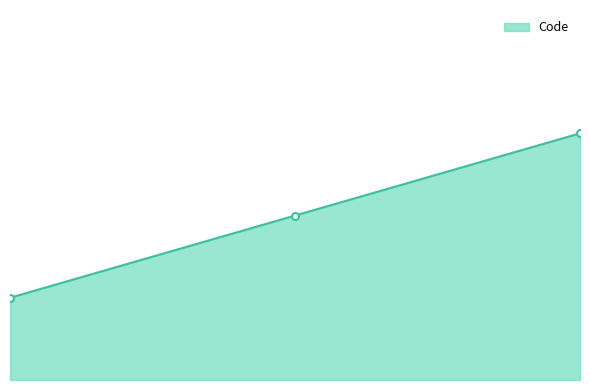

Does the chart have visible grid lines?

No